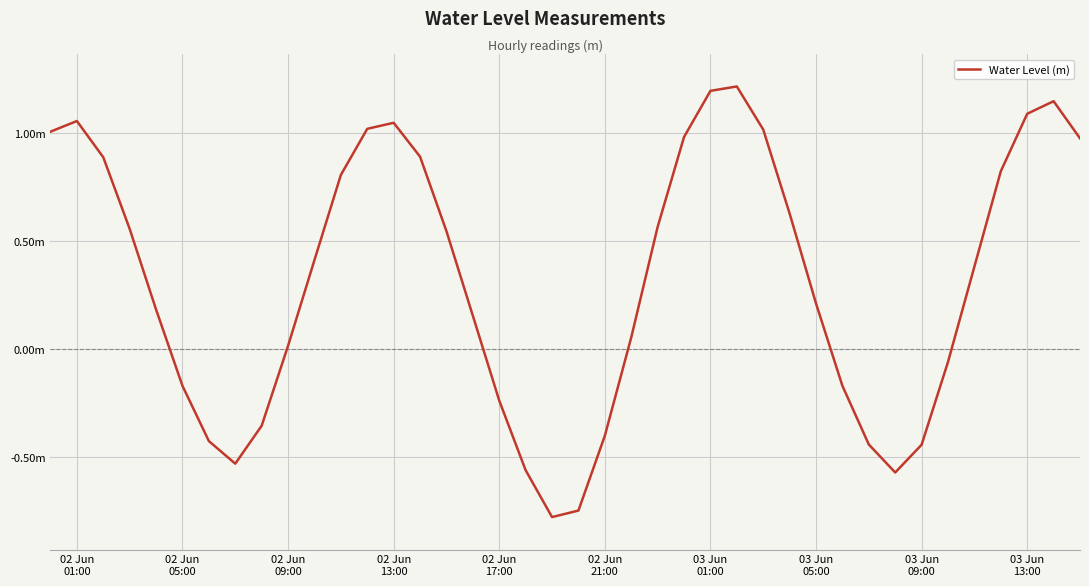

Does the chart have visible grid lines?

Yes